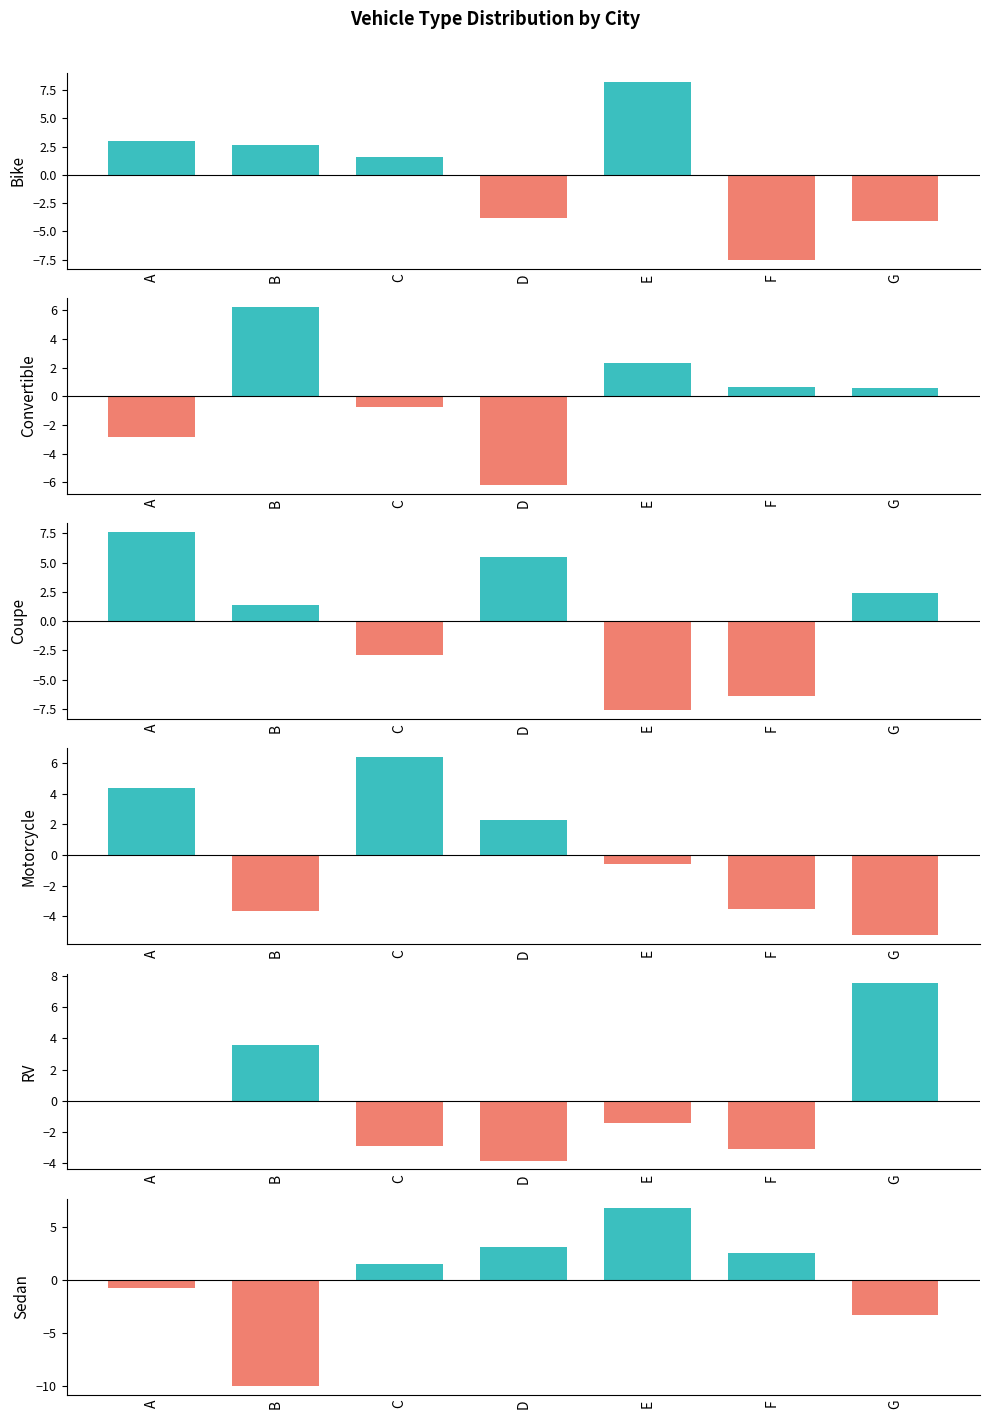

What are all the series names shown in the legend?

Bike, Convertible, Coupe, Motorcycle, RV, Sedan